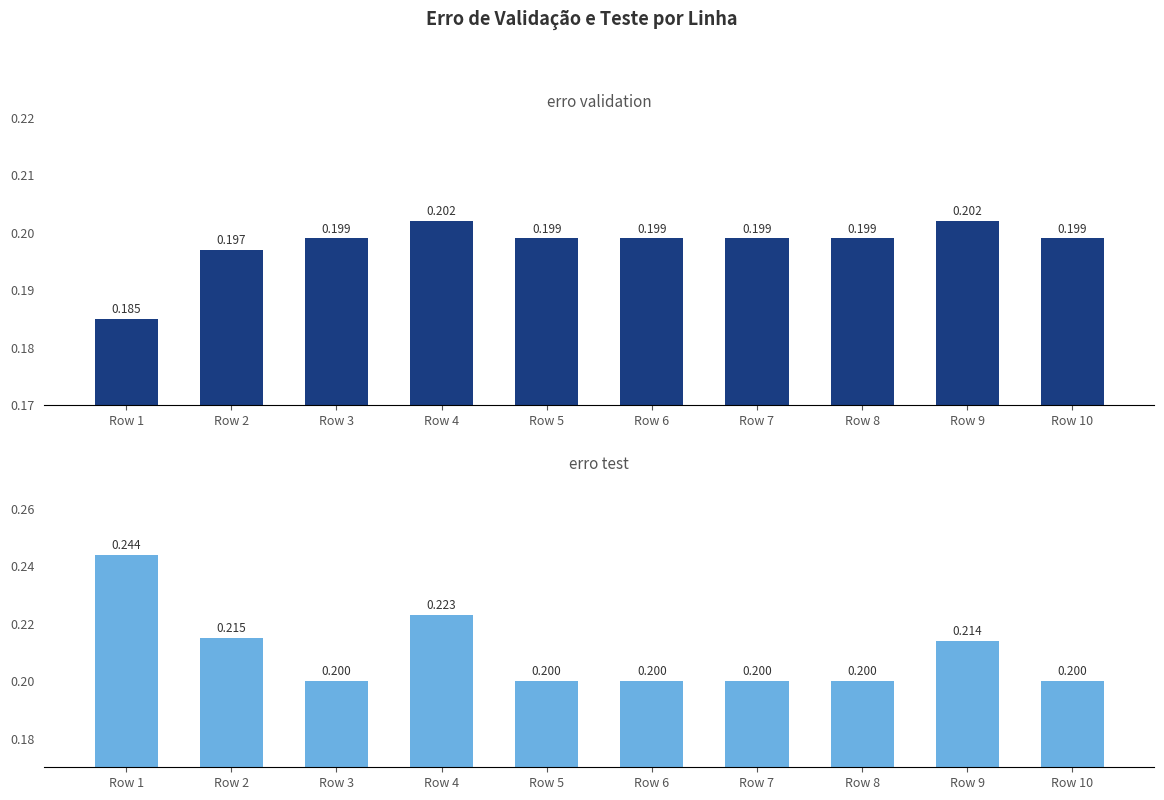

What is the spread (max minus min) of values at Row 1?

0.1